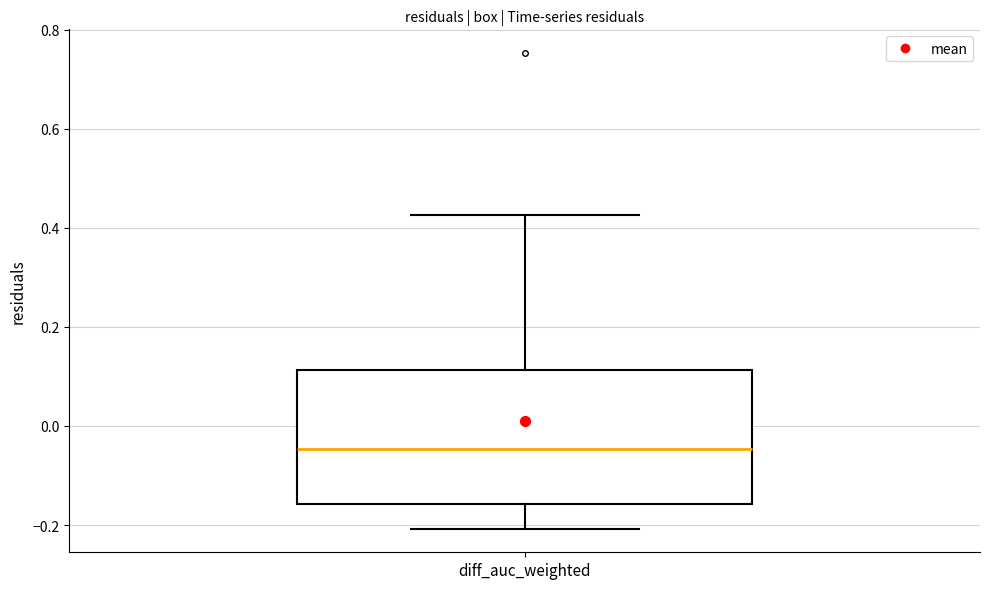

Where does the median line of the box for diff_auc_weighted sit on the y-axis? The values are not printed on the chart, so give them approximately, as read against the axis.

-0.04